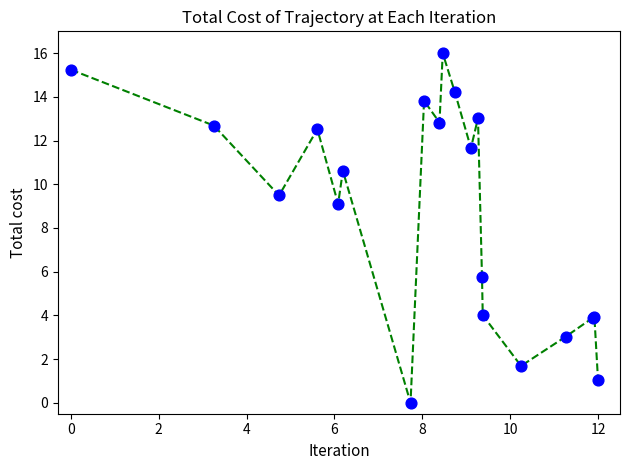

What is the difference between the maximum and minimum values?

16.0